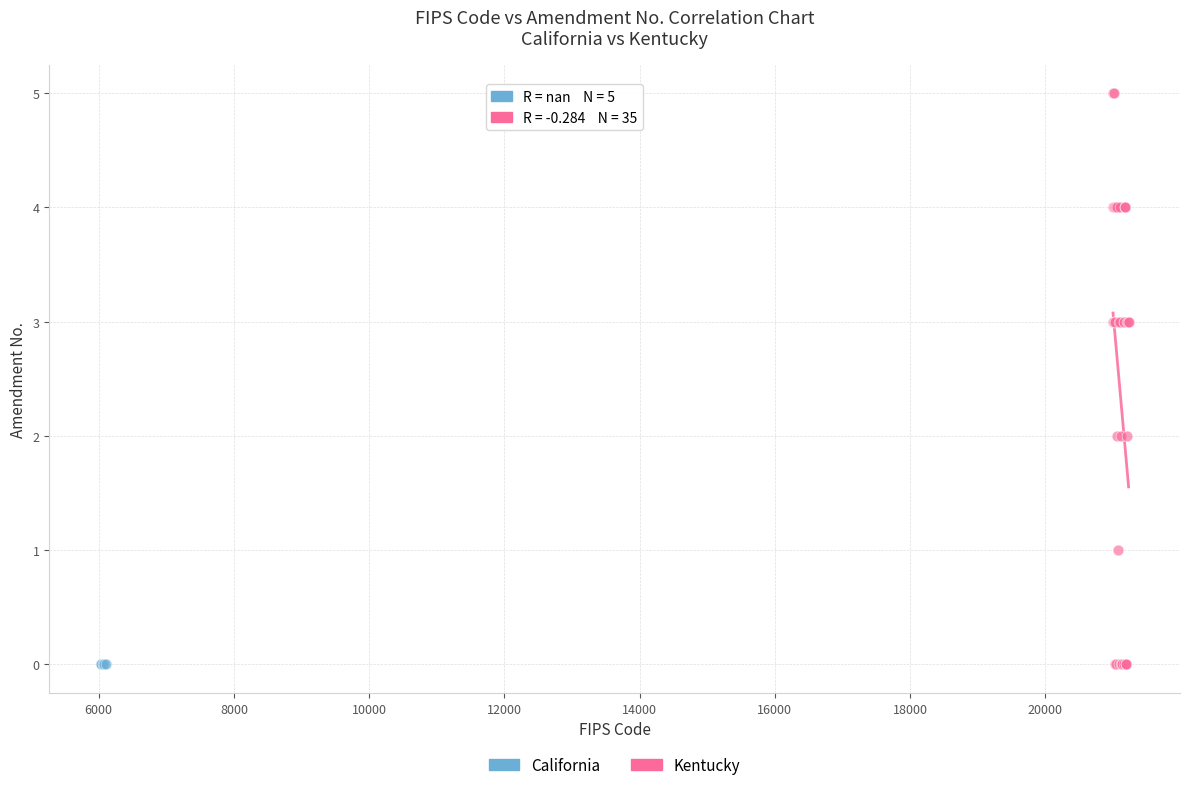

Which series reaches the maximum Y coordinate?

Kentucky